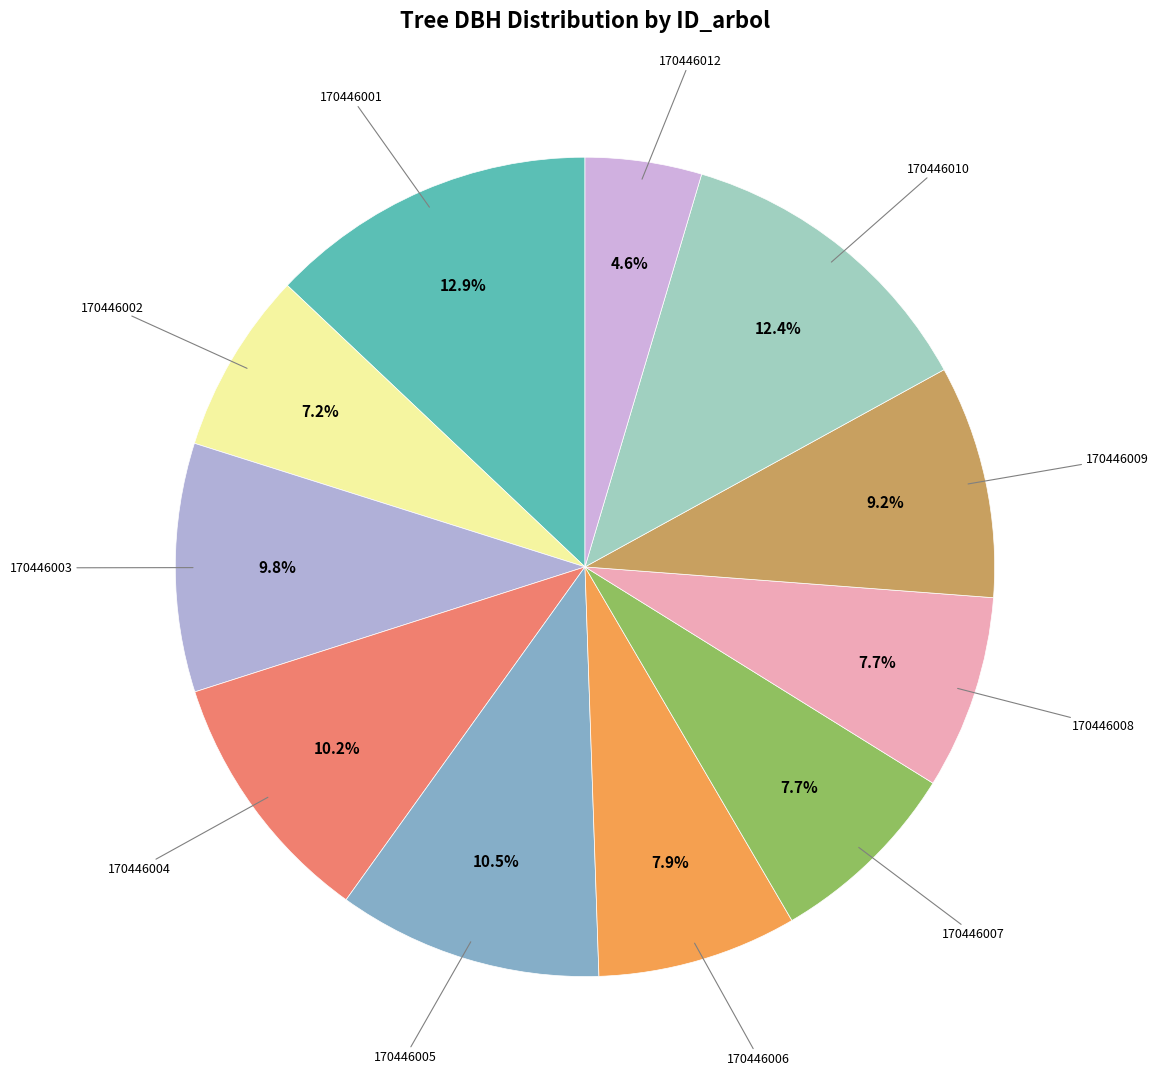

Rank the categories by value from lowest to highest.

170446012, 170446002, 170446008, 170446007, 170446006, 170446009, 170446003, 170446004, 170446005, 170446010, 170446001